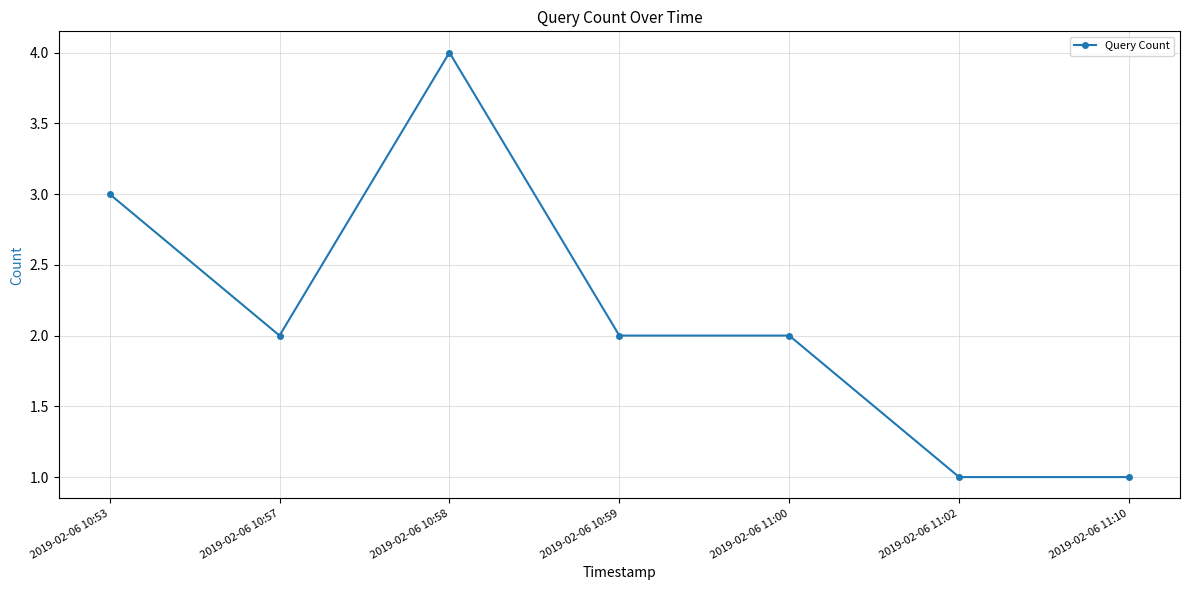

What is the ratio of the value at 2019-02-06 10:57 to the value at 2019-02-06 10:59?

1.0